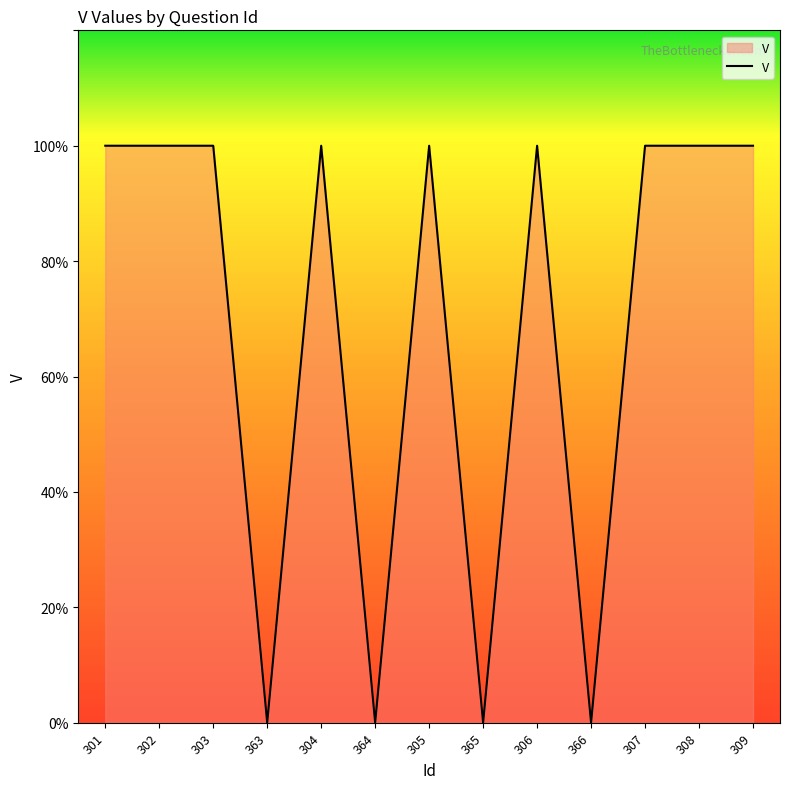

How many interior local peaks (higher than both neighbors) does the data have?

3